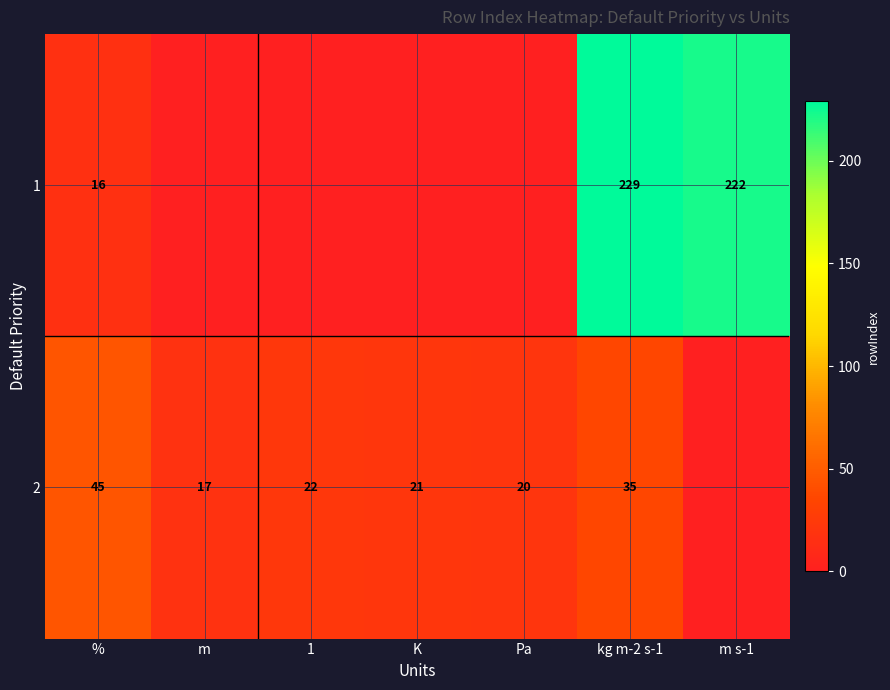

Between Pa and kg m-2 s-1, which is larger?

kg m-2 s-1